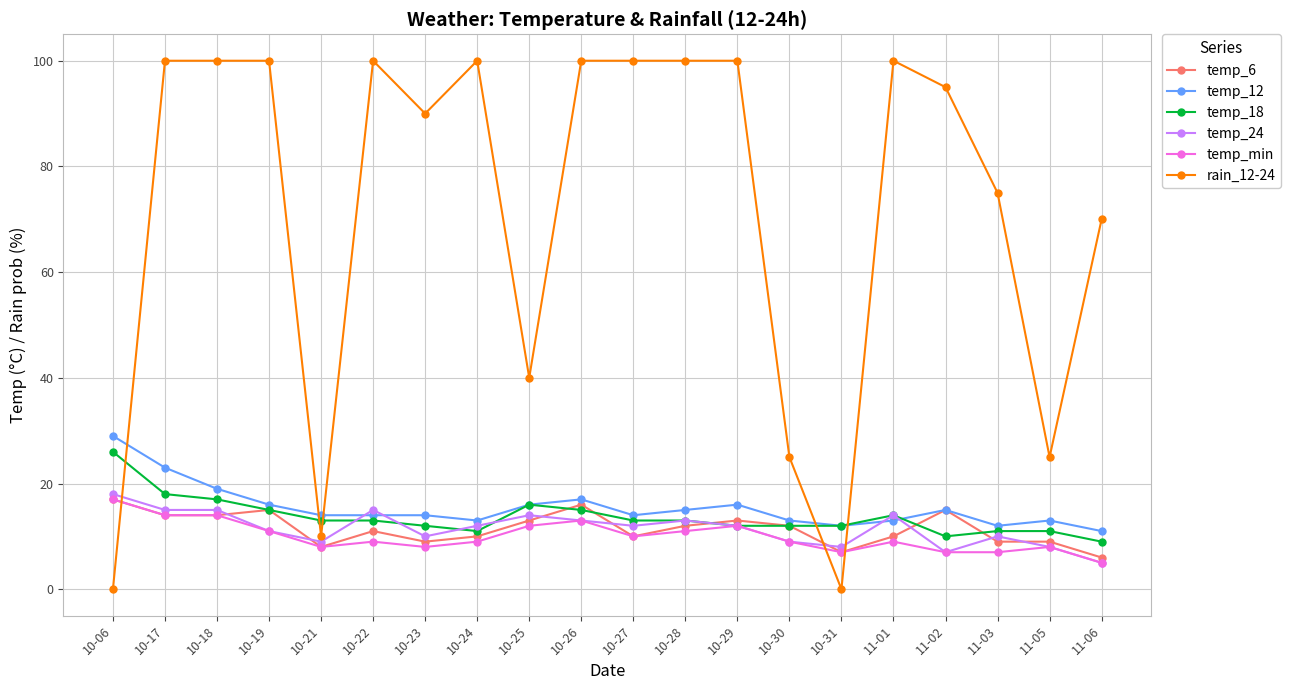

What is the highest value of the temp_min series?

17